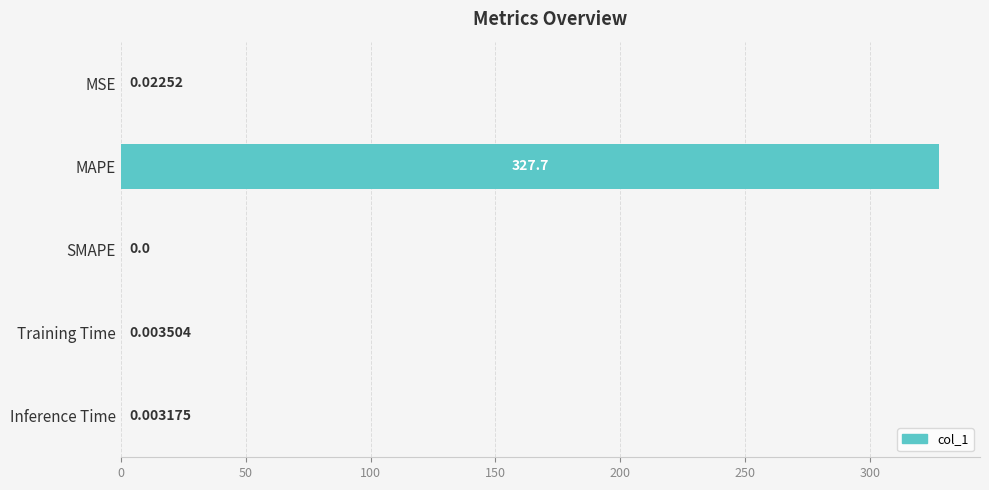

Which label corresponds to the largest value in the chart?

MAPE